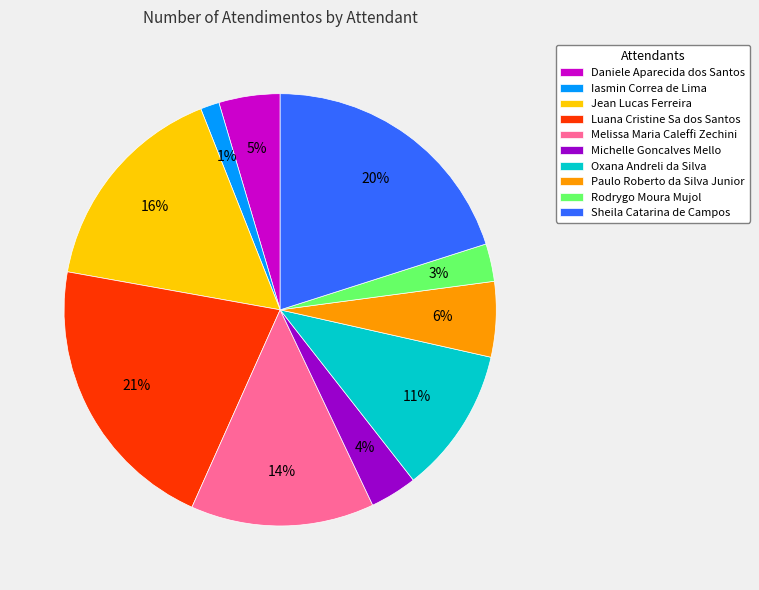

True or false: Michelle Goncalves Mello accounts for 4% of the total.

True